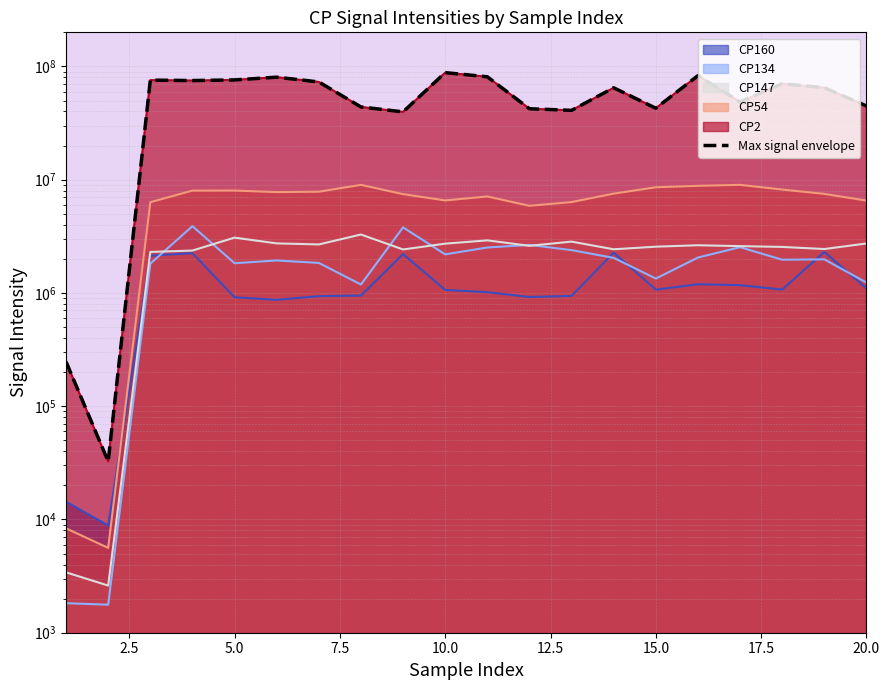

Reading left to right, list all the values displayed in this chart.

246683.5	32540.5	75696124.5	75034208.1	76010711.8	80385640.5	72926132.3	43888519.5	39688749.5	88149861.6	81024728.9	42306847.0	40953005.6	64760058.0	42755244.2	82900011.2	48590969.5	70320423.9	64869555.1	44759109.6